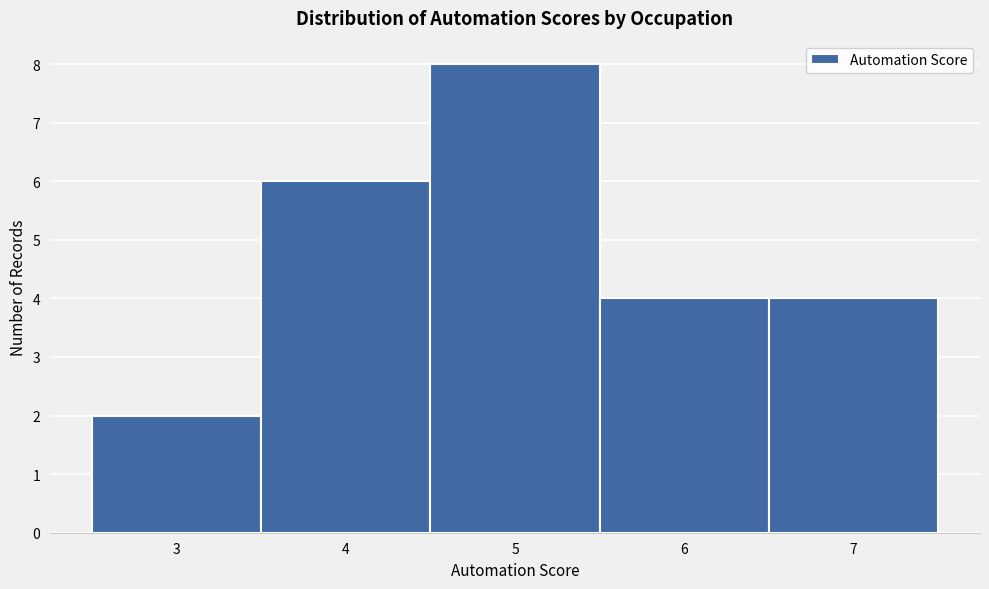

What is the height of the bar covering 3.5 to 4.5 on the x-axis? The values are not printed on the chart, so give them approximately, as read against the axis.

6